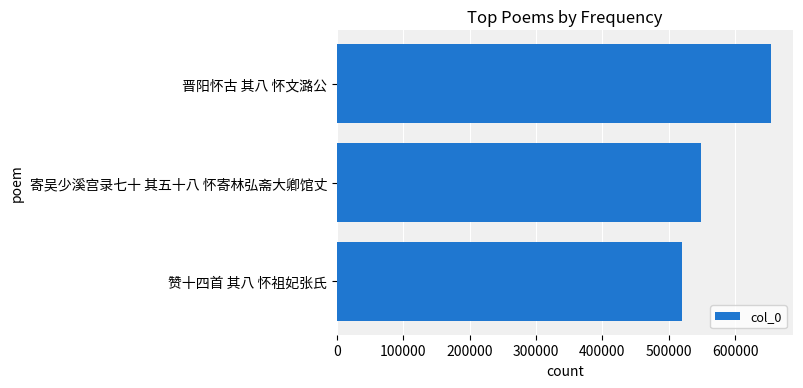

What is the difference between the maximum and minimum values?

134148